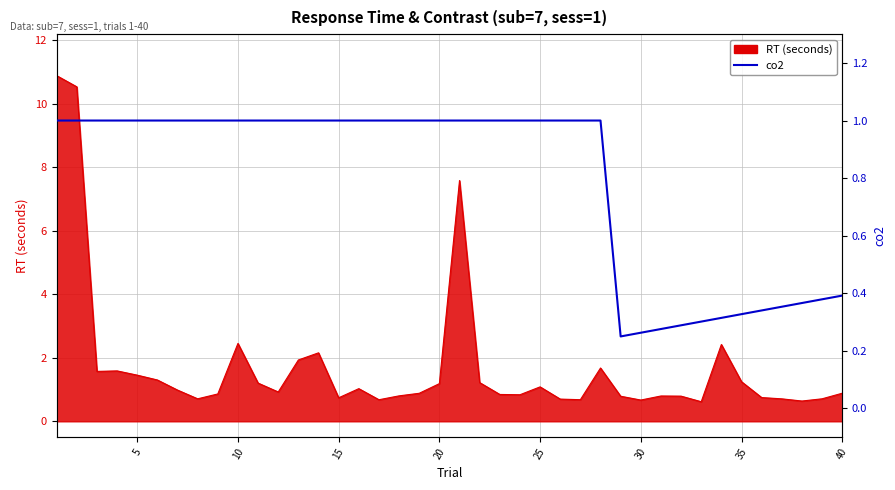

How many lines are shown in the chart?

1